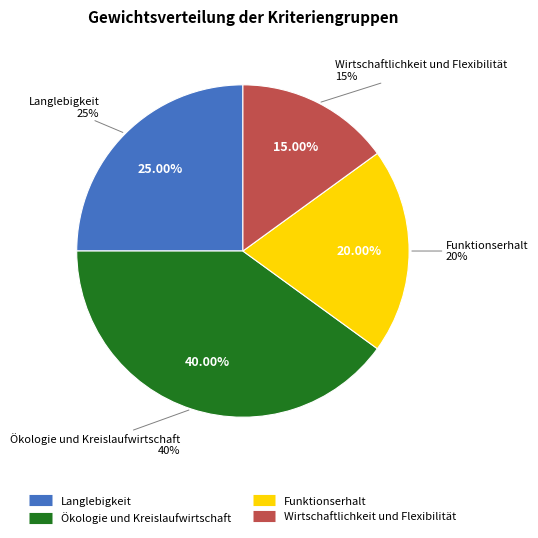

To the nearest percent, what percentage of the pie is Funktionserhalt?

20%